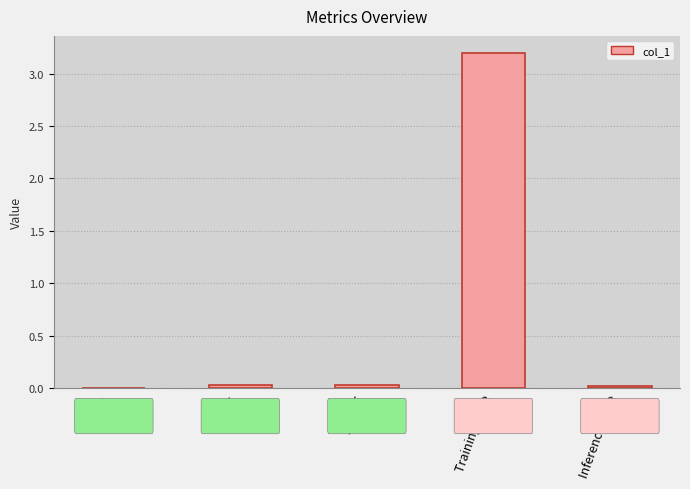

Which label corresponds to the largest value in the chart?

Training Time